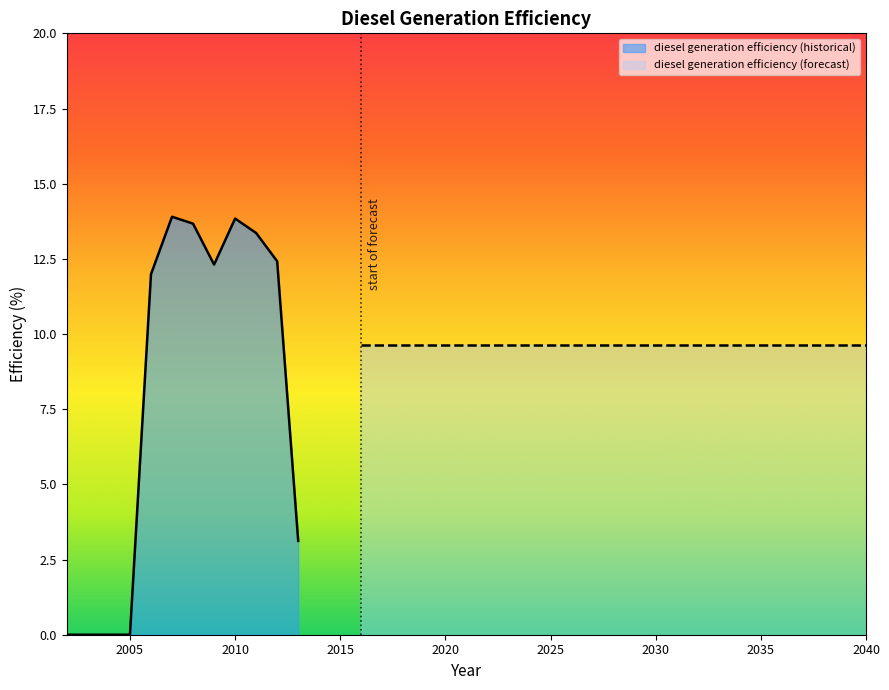

What is the difference between the values at 2007 and 2003?

13.9